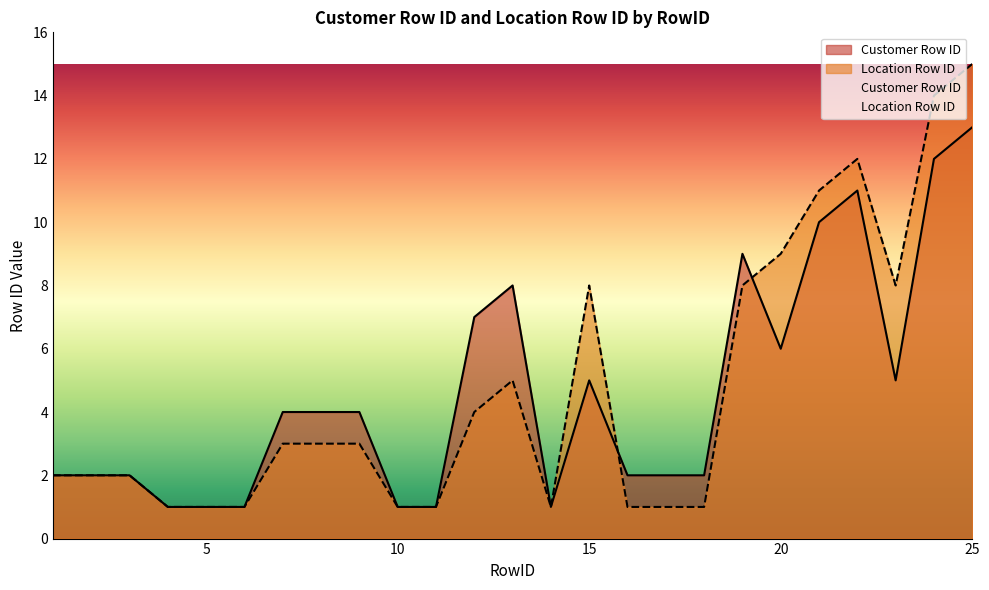

What is the difference between the second highest and minimum values in the Customer Row ID series?

11